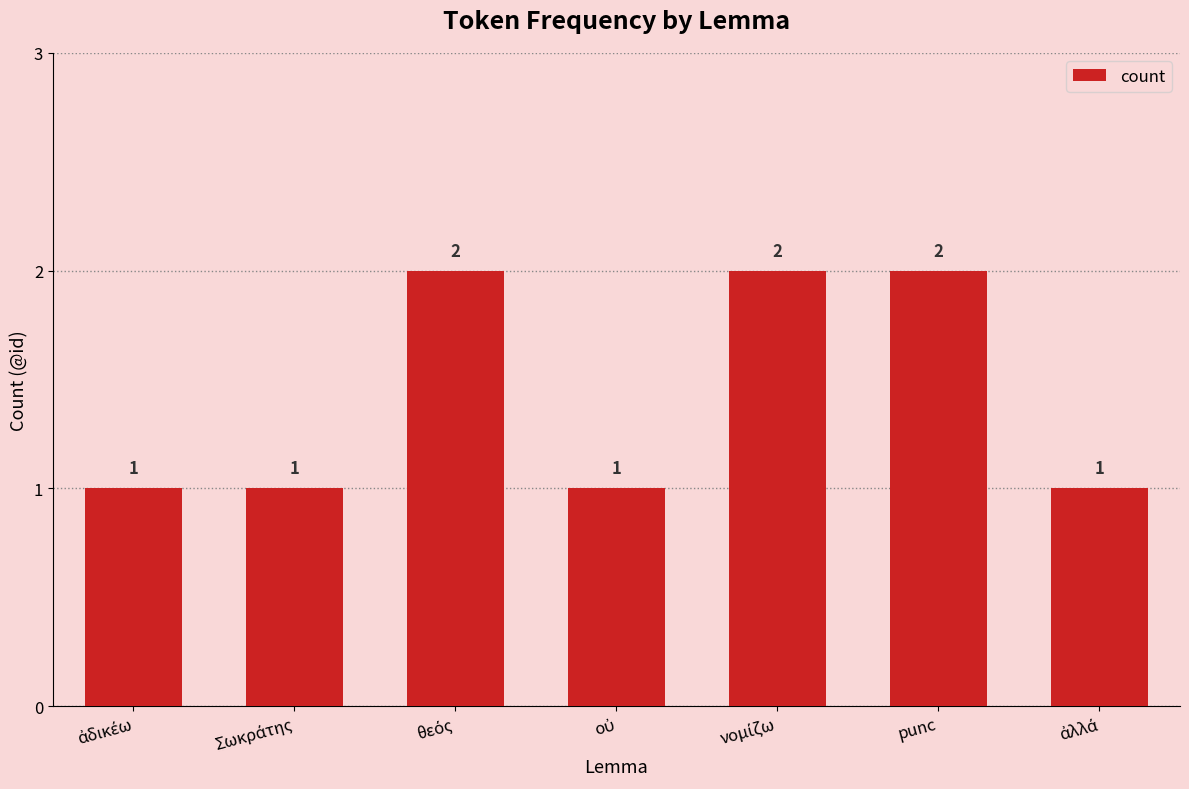

Count the values in the range 1 to 2.

7